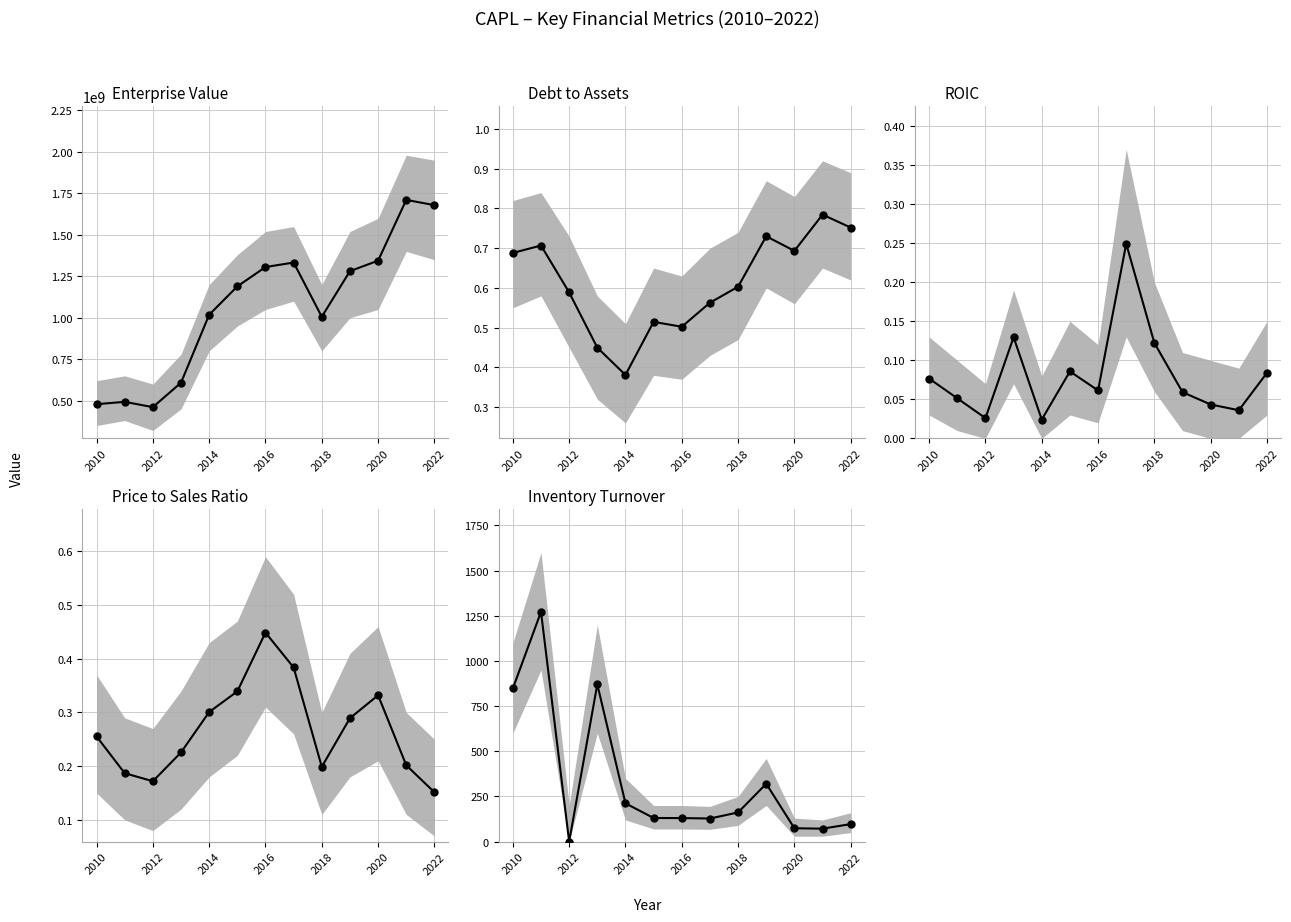

What is the sum of the Enterprise Value values at 2012 and 2018?

1511045122.0